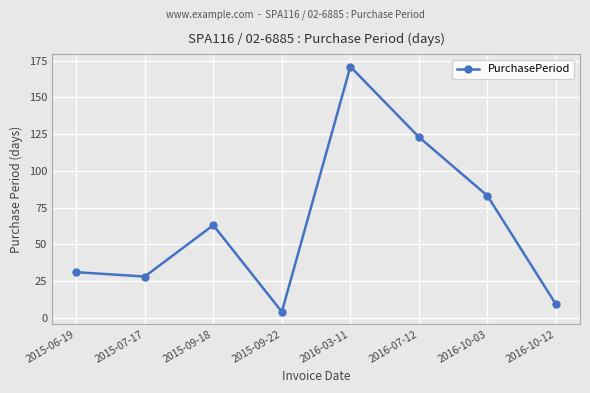

Between 2016-10-03 and 2015-09-18, which is larger?

2016-10-03